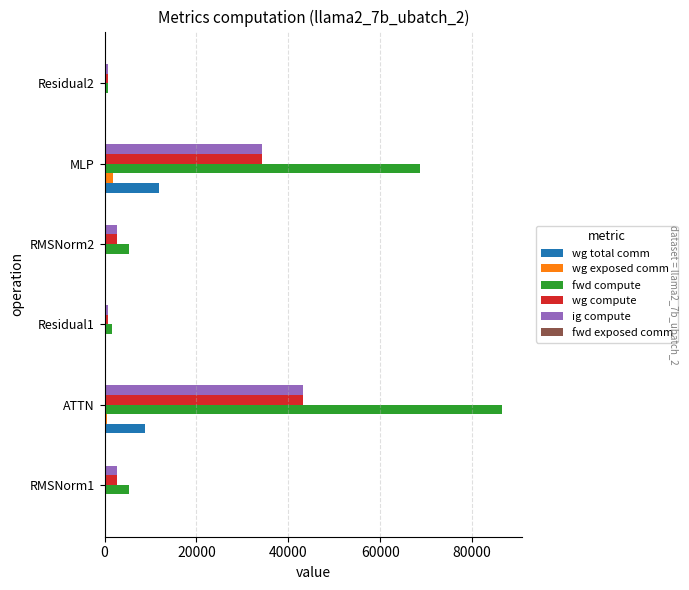

At which label is ig compute closest to 22049?

MLP